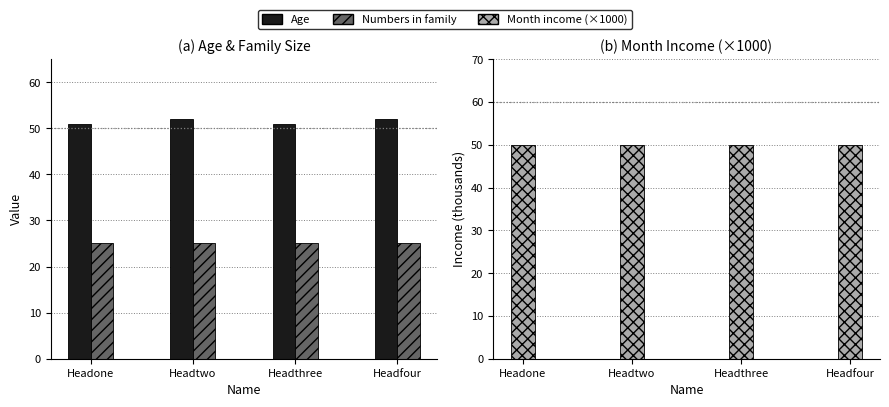

The value of Month income at Headtwo is 50. True or false?

True